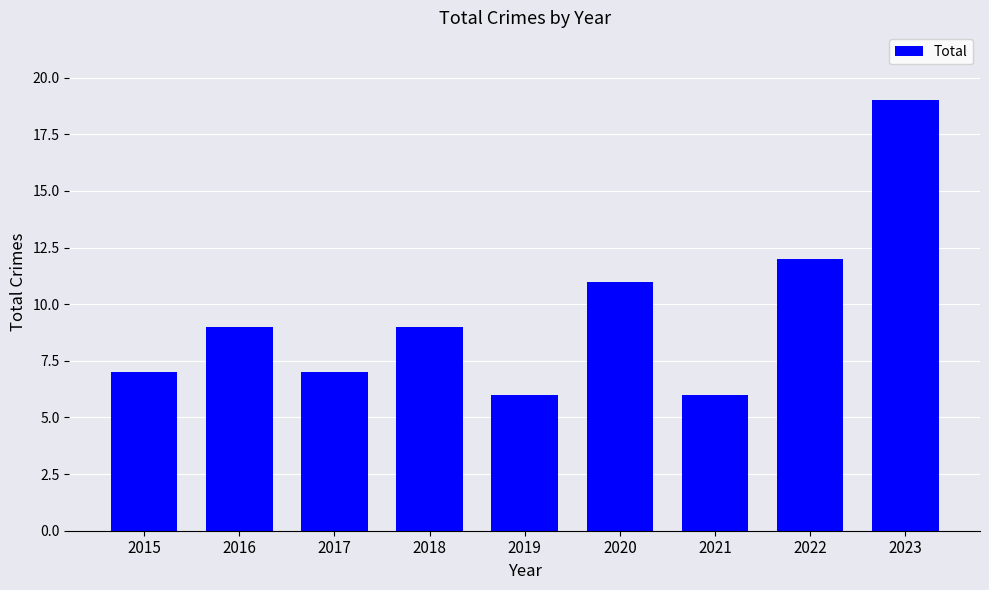

The chart shows a value of 11 at 2020. True or false?

True